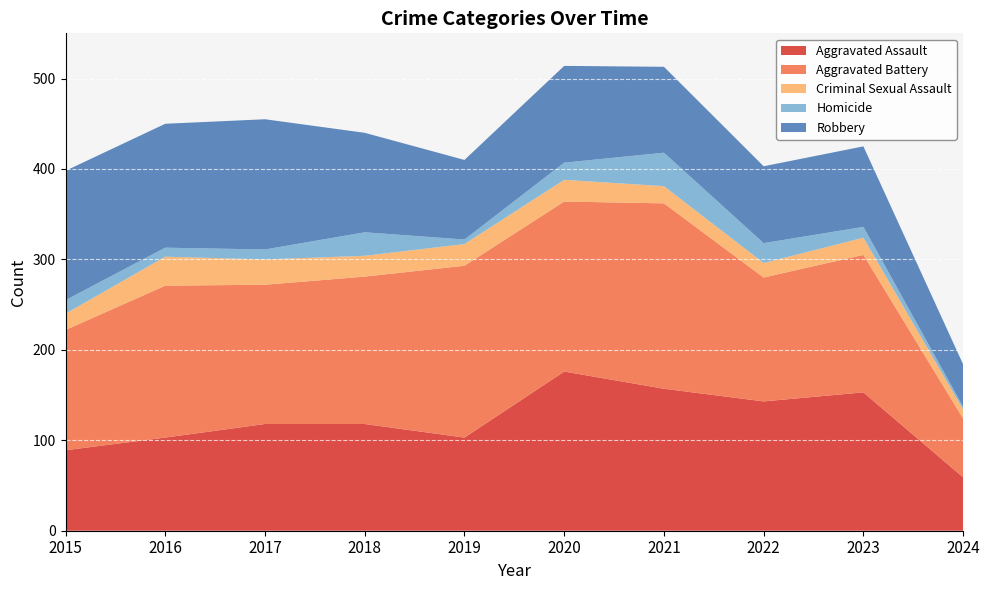

Reading right to left, list all the values displayed in this chart.

Aggravated Assault: 59	153	143	157	176	103	118	118	103	89
Aggravated Battery: 65	152	137	205	188	190	163	154	168	133
Criminal Sexual Assault: 10	19	16	19	24	24	23	28	32	18
Homicide: 3	12	22	37	19	5	26	11	10	15
Robbery: 47	89	85	95	107	88	110	144	137	143